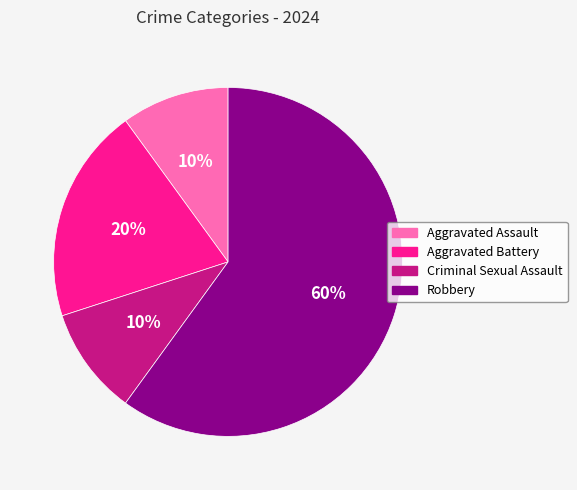

To the nearest percent, what portion does Criminal Sexual Assault represent?

10%